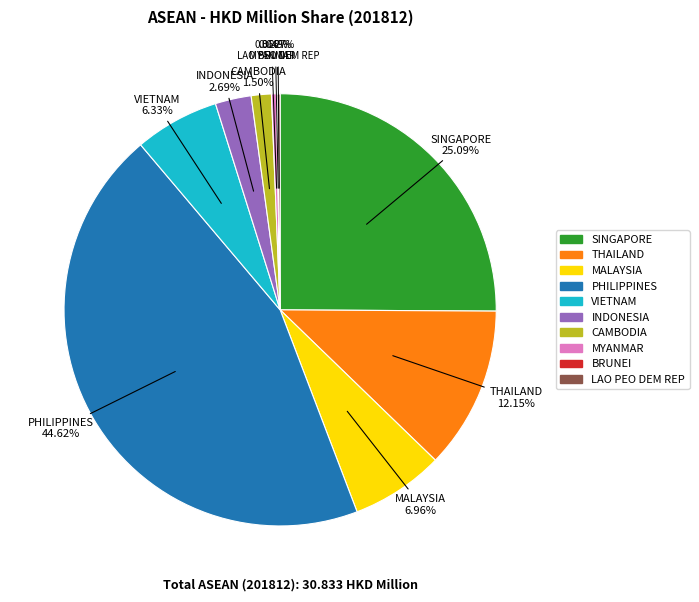

The THAILAND slice represents 2% of the pie. True or false?

False